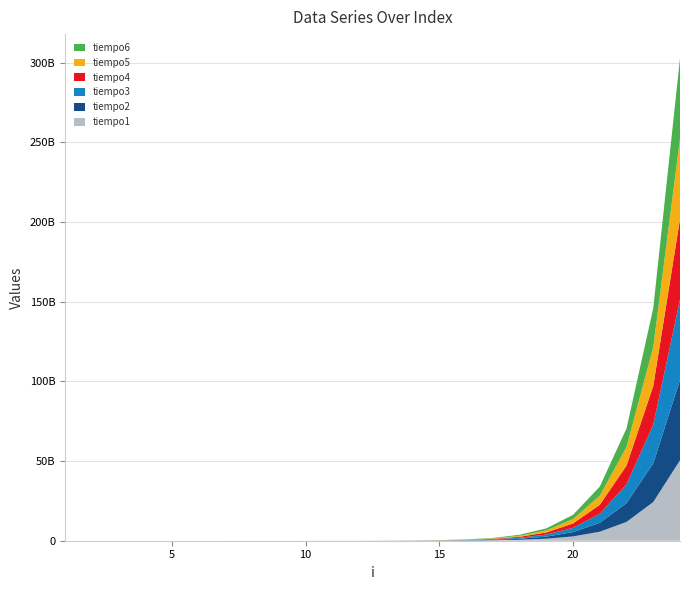

Reading left to right, extract all data points from this chart.

tiempo1: 9708	6775	11873	25632	61181	131791	145340	647850	910873	1562215	3174645	6600581	14175661	30272033	66315002	136747511	290367273	609990285	1289227905	2703367879	5637589077	11790256380	24290432603	50476926351
tiempo2: 3213	5378	11035	23816	58248	131092	310585	627805	916530	1577231	3164239	6592479	14173566	30270078	66224976	136643308	288861141	609856542	1287949116	2695934898	5637589077	11790256380	24290432603	50476926351
tiempo3: 2095	4470	10127	24235	56851	130045	297385	627805	908638	1609568	3141122	6594714	14172797	30265748	65084814	139058219	290336125	624692070	1303682188	2709535328	5637589077	11790256380	24290432603	50476926351
tiempo4: 2095	4400	9778	23746	56712	130464	297525	626129	908009	1632754	3141471	6604702	14167769	30281323	64621624	136649454	288910172	615369277	1302382448	2743460275	5637589077	11790256380	24290432603	50476926351
tiempo5: 2095	4400	9988	23816	56362	130324	295989	626548	910384	1620183	3046696	6623350	14186207	30301856	64687555	136829646	292207459	622993670	1290422028	2708550441	5714593931	11666280034	24423637513	50478974319
tiempo6: 2095	4400	10197	24026	56642	130743	296547	625920	929381	1644628	3054379	6601419	14195706	30299621	64441713	136615651	288985740	652369013	1285204386	2689856698	5714593931	11666280034	24423637513	50478974319